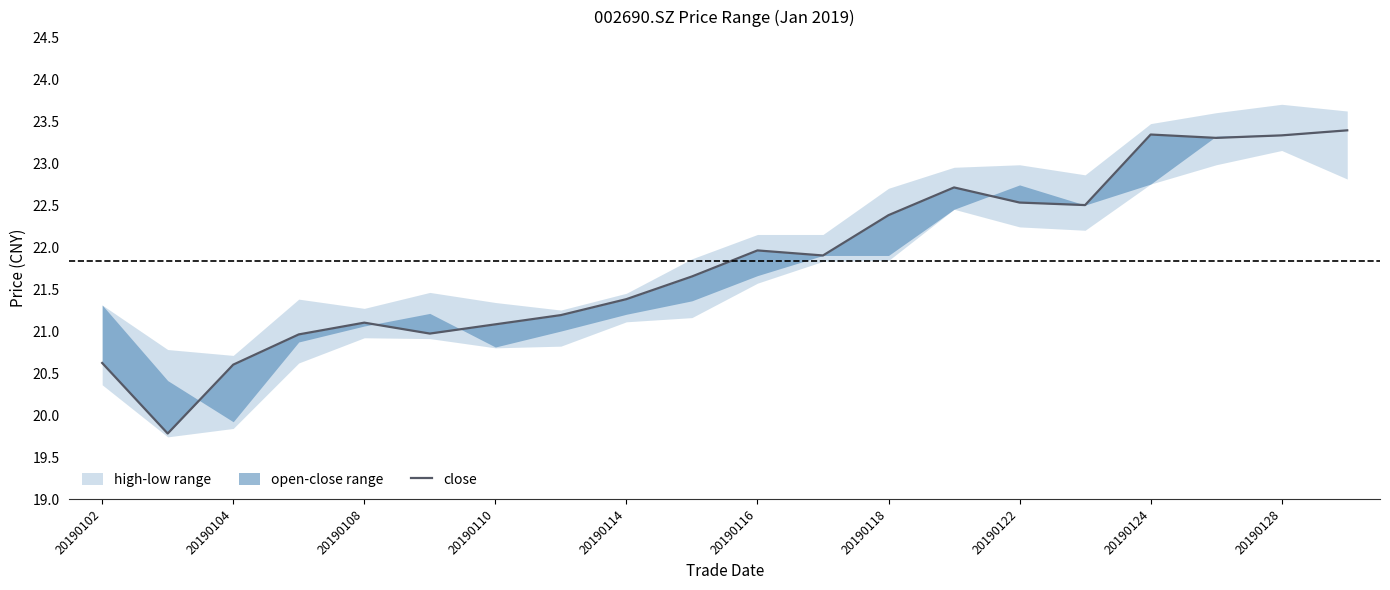

True or false: the data shows 22.7 at 13.

True